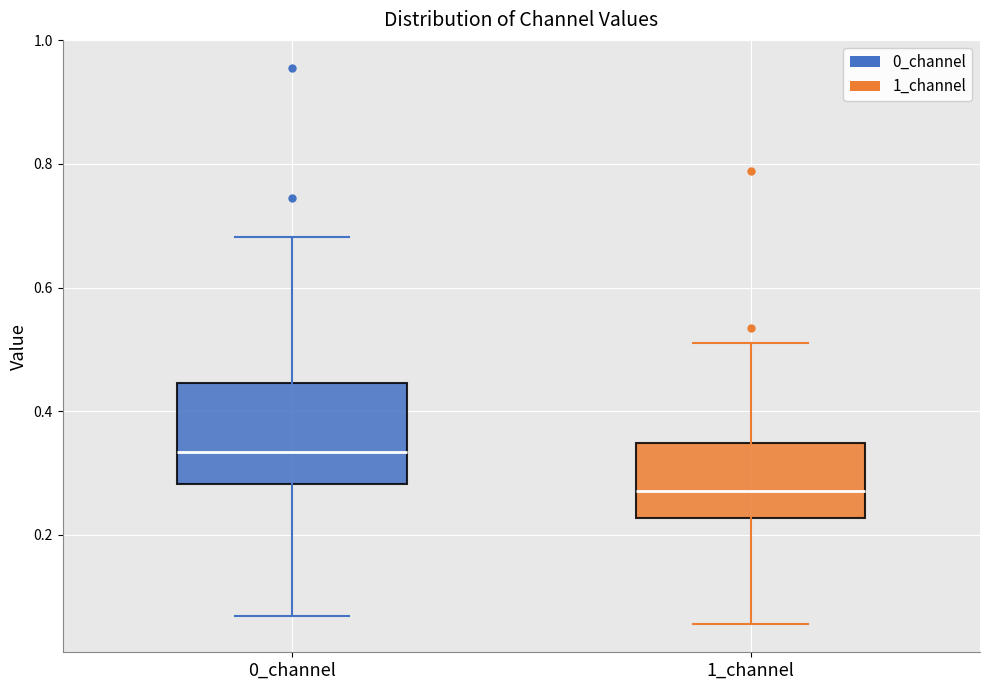

Reading left to right, read every box against the y-axis: the position of its median line, the range the box covers, and the ends of its whiskers. The values are not printed on the chart, so give them approximately, as read against the axis.

0_channel: median 0.34, box 0.28 to 0.44, whiskers 0.06 to 0.68
1_channel: median 0.28, box 0.22 to 0.34, whiskers 0.06 to 0.52